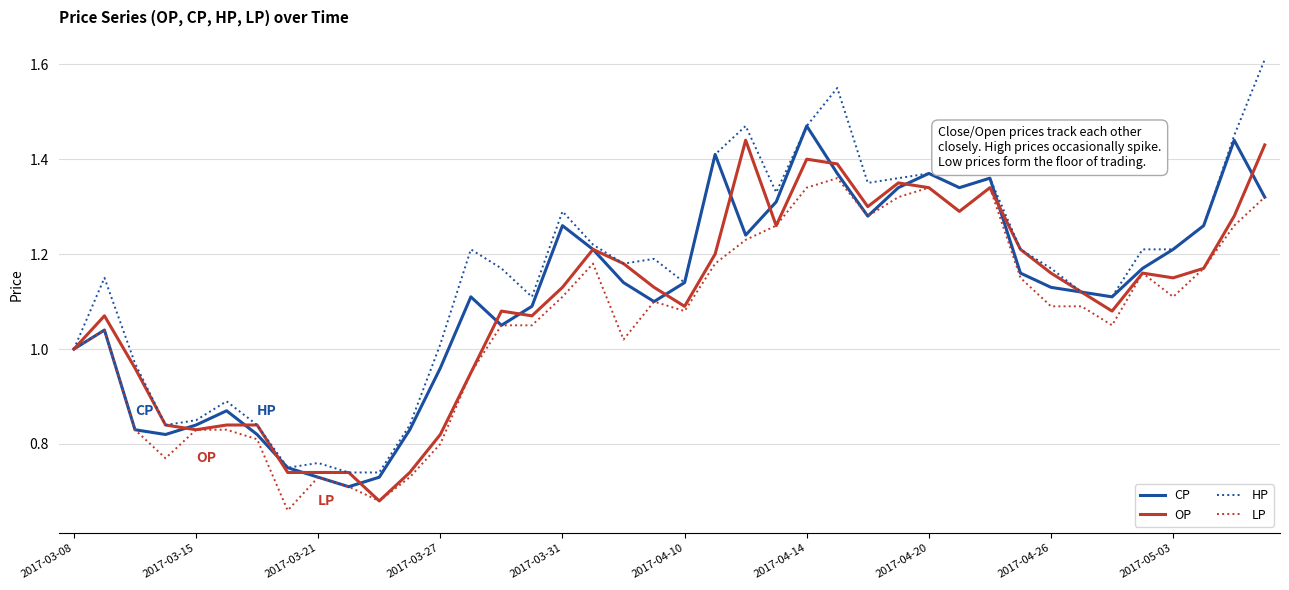

How many lines are shown in the chart?

4